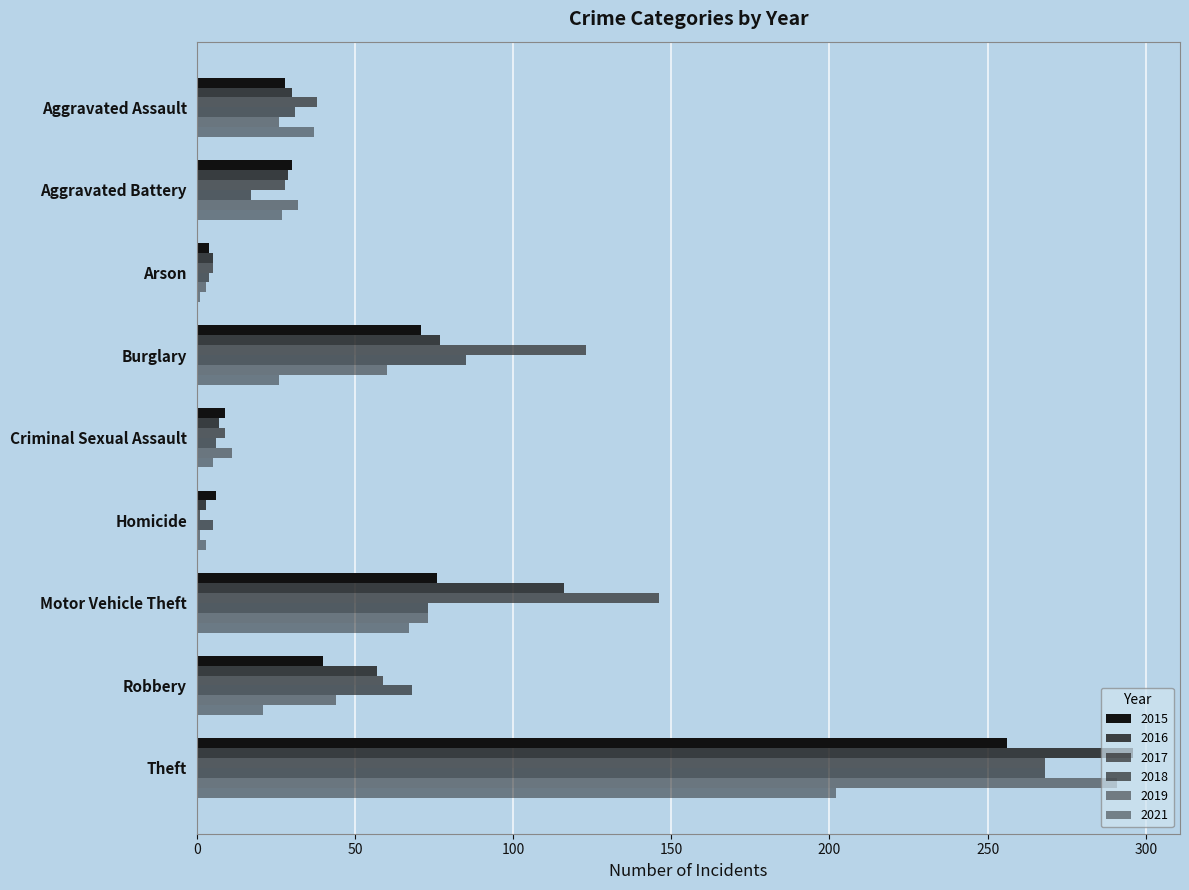

What is the minimum value shown in the chart?

1